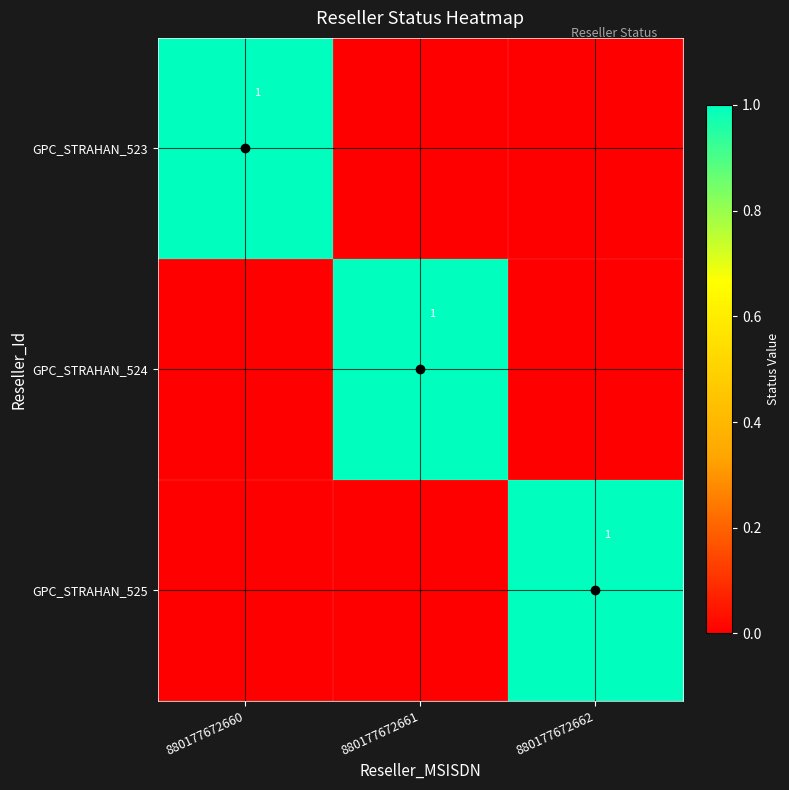

Which has a higher value, 880177672661 or 880177672662?

880177672661